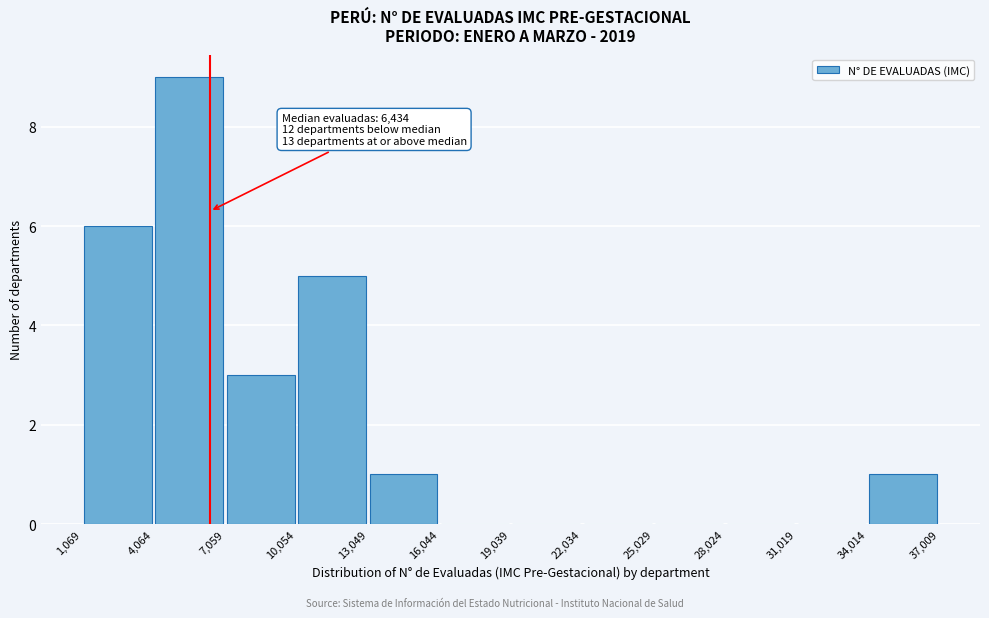

Which range on the x-axis has the tallest bar?

4,064 to 7,059